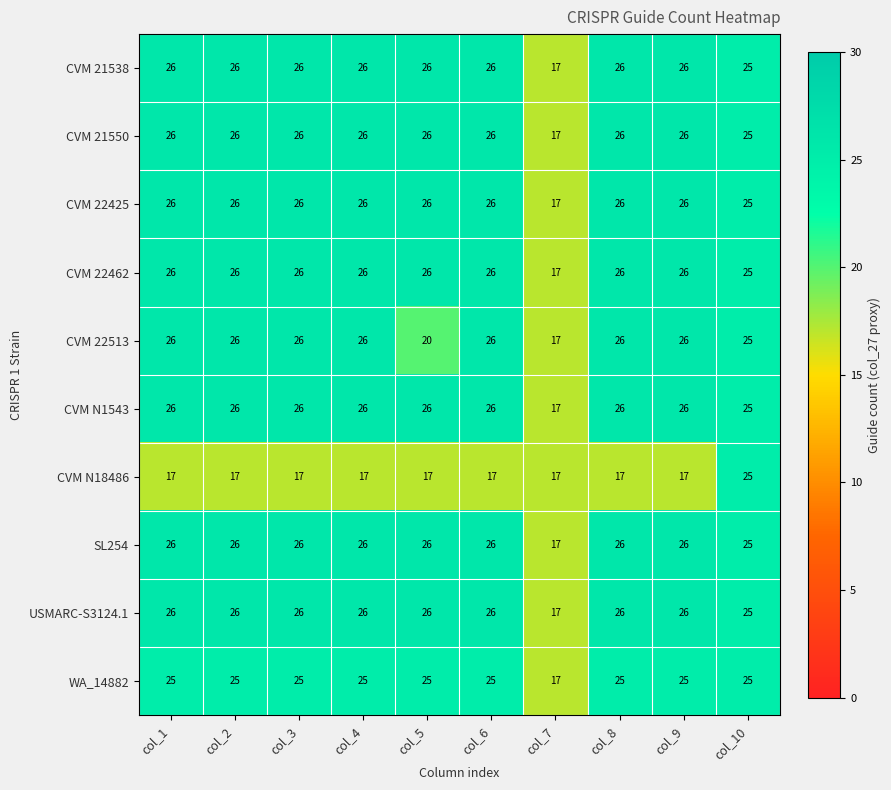

Which category has the lowest value in the CVM 22462 series?

col_7